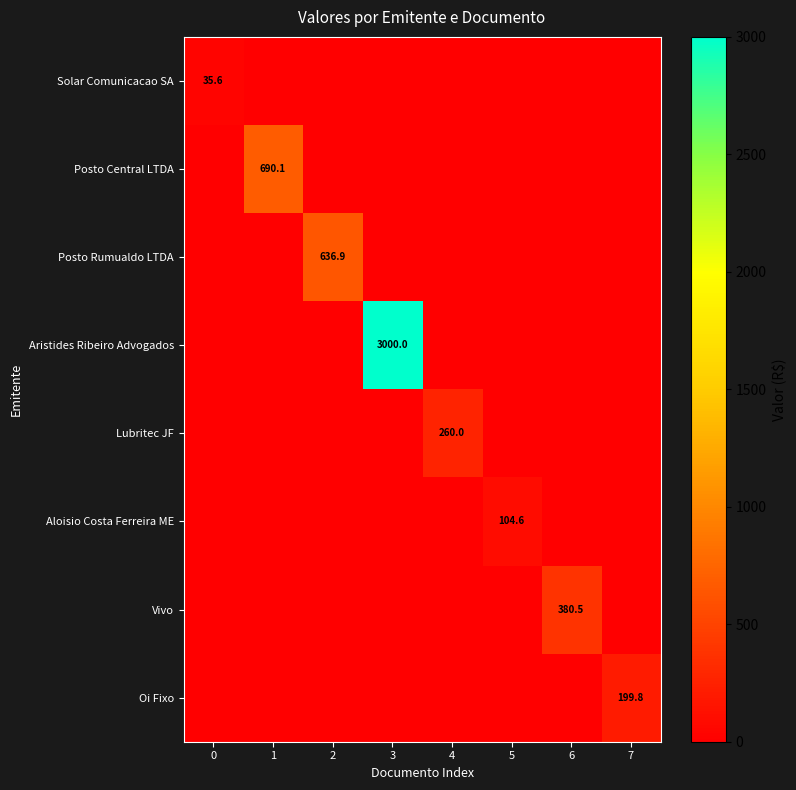

True or false: Oi Fixo has a value of 199.8 at 7.

True